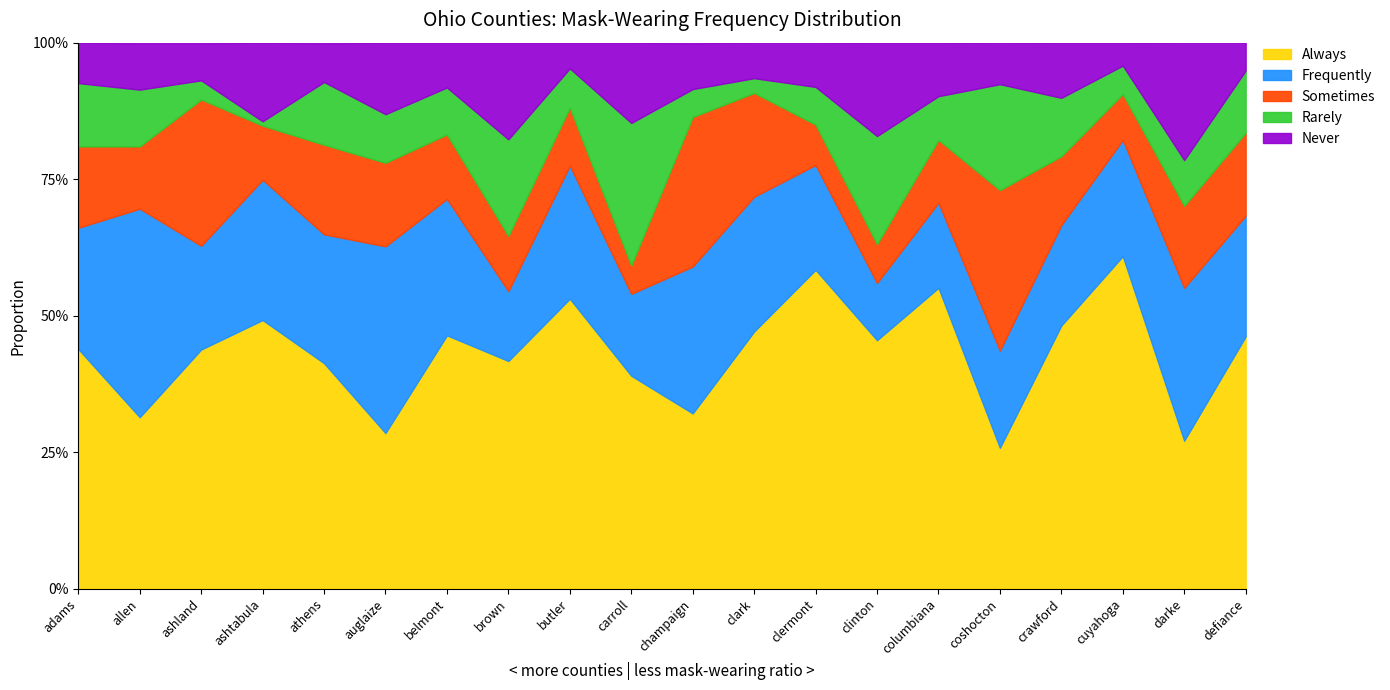

What is the minimum value for masks_frequently?

0.1